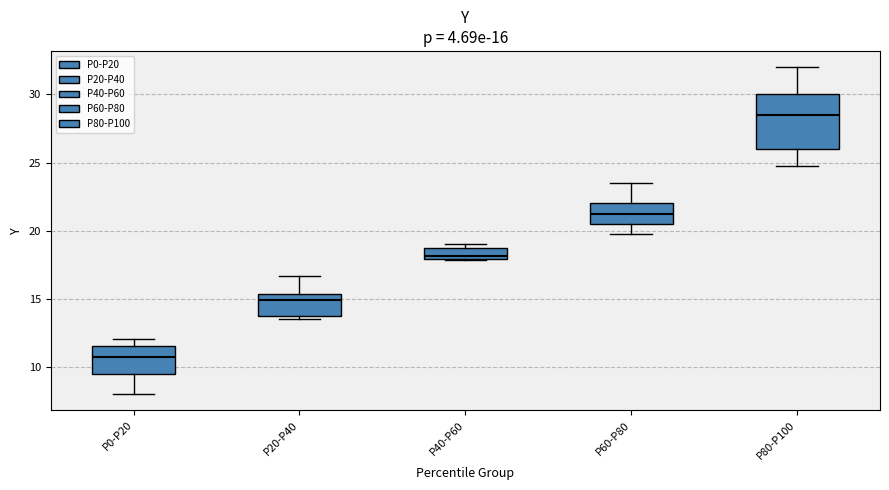

Which box's median line is the lowest?

P0-P20